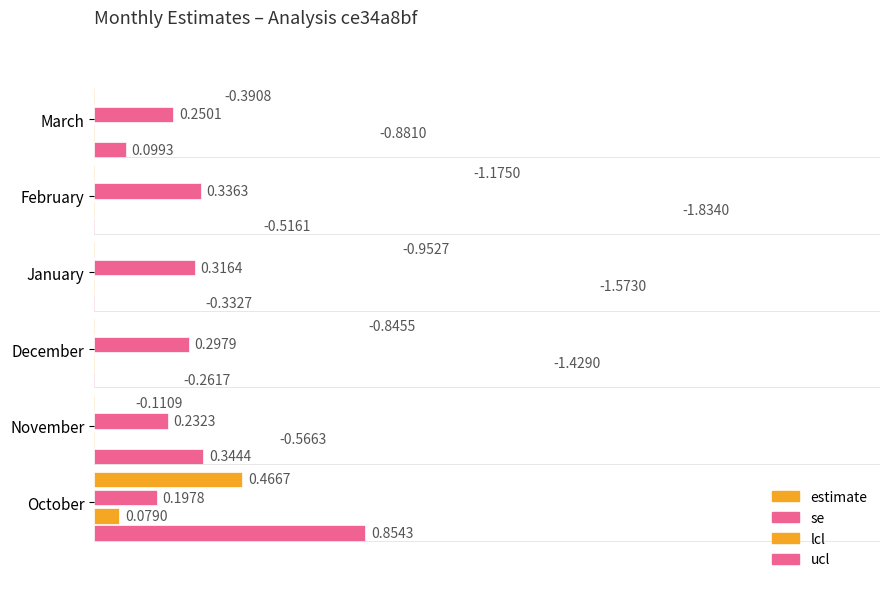

True or false: se has a value of 0.4 at December.

False